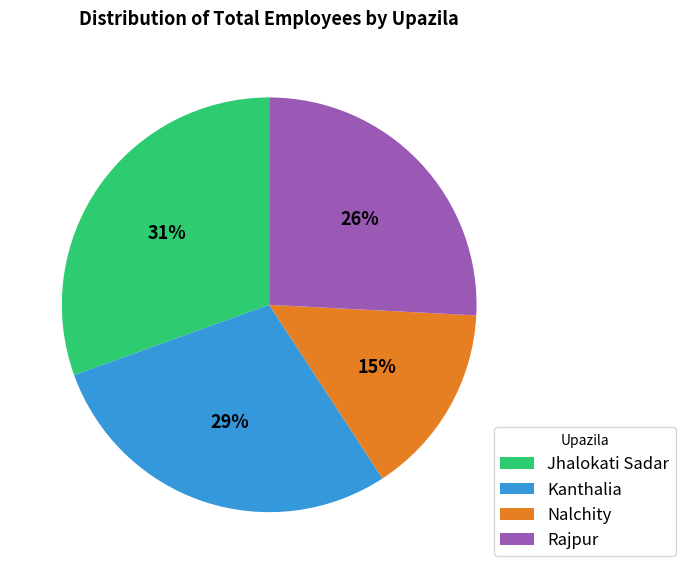

Which category has the biggest portion of the pie?

Jhalokati Sadar